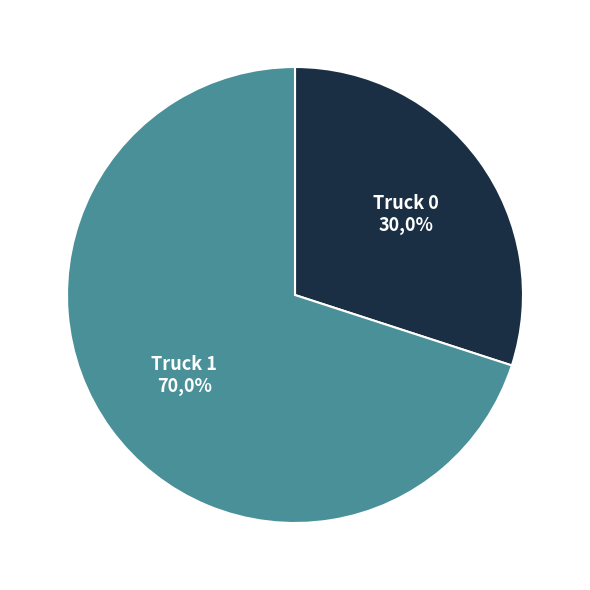

What percentage is the Truck 0 slice, to the nearest percent?

30%